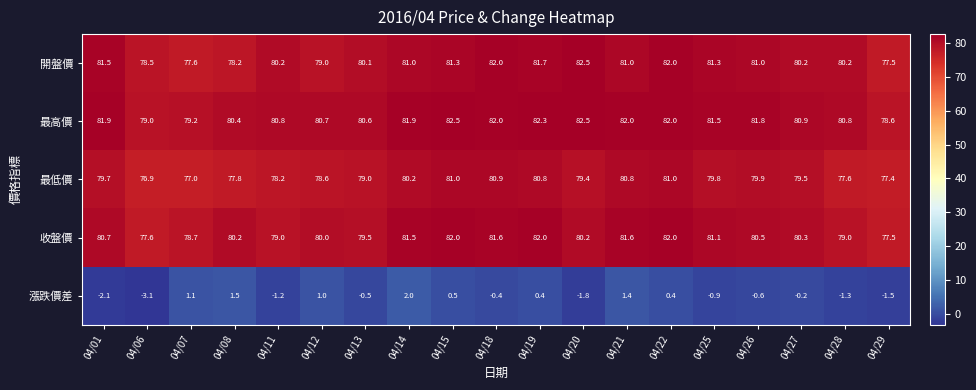

What is the total value across all series at 04/21?

326.8